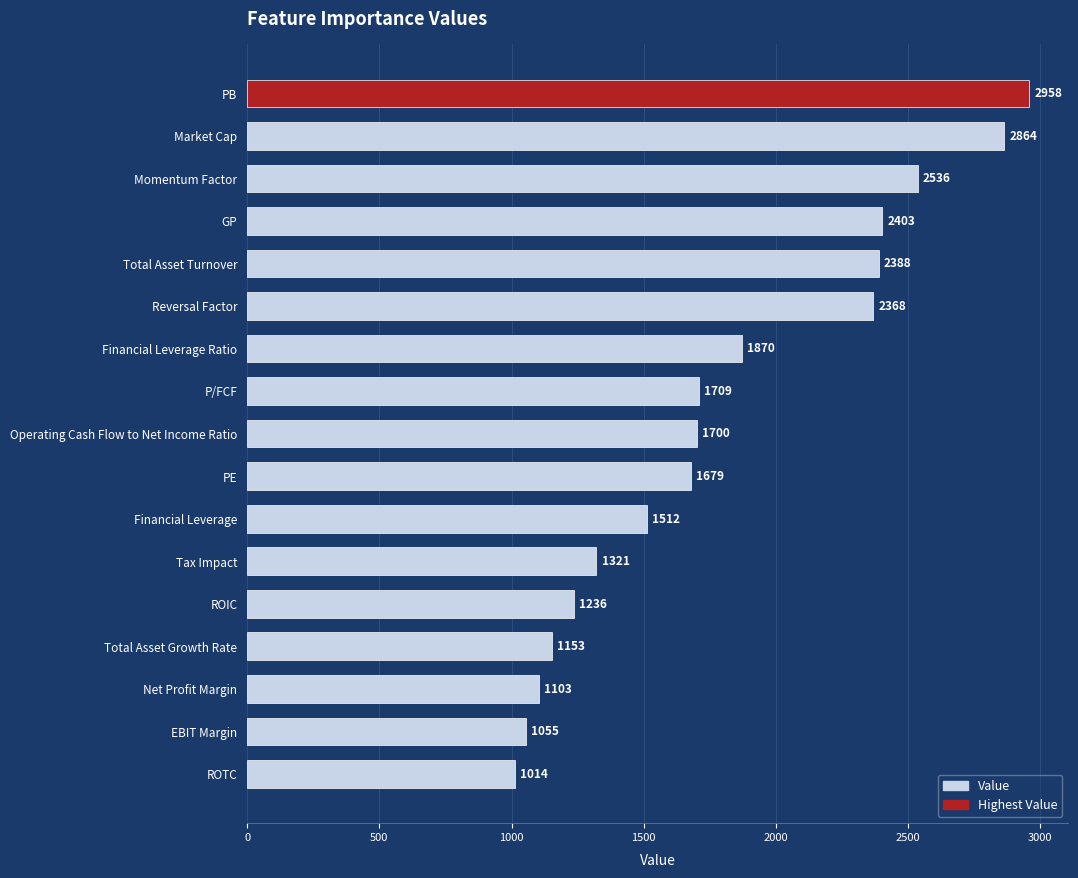

What is the ratio of the value at Total Asset Turnover to the value at Operating Cash Flow to Net Income Ratio?

1.4